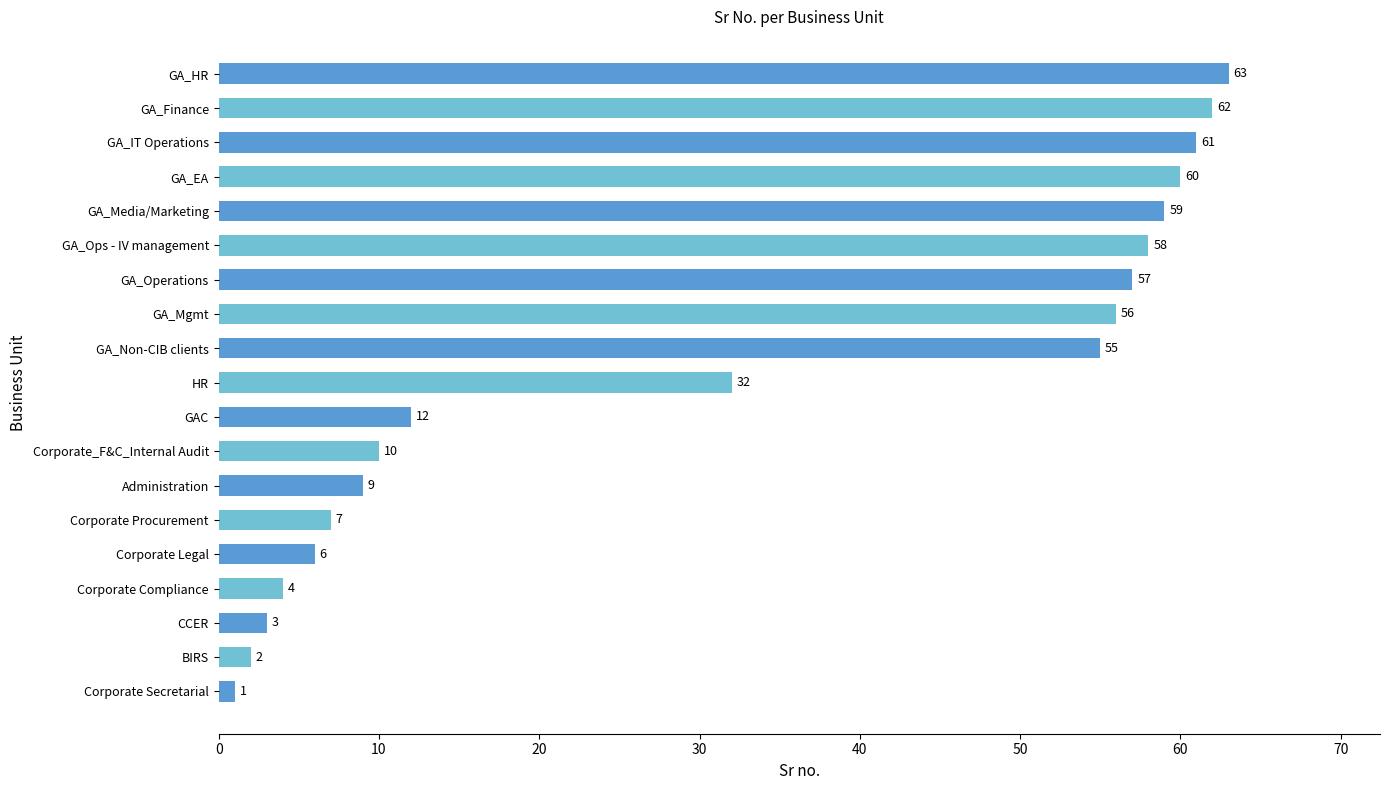

The chart shows a value of 19 at GA_Non-CIB clients. True or false?

False